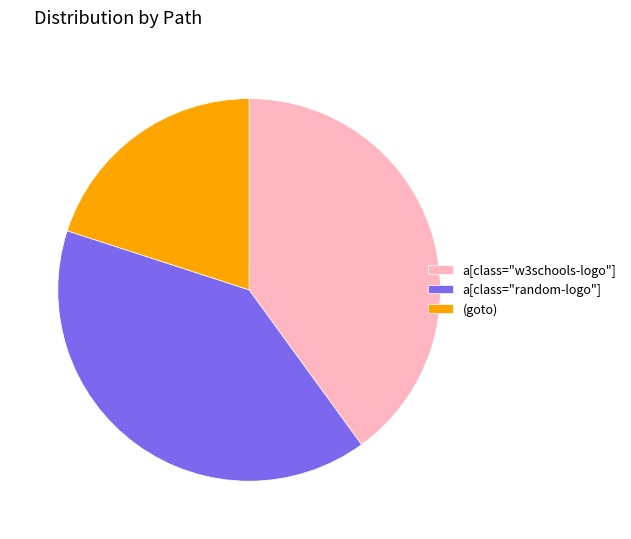

Which has a higher value, (goto) or a[class="w3schools-logo"]?

a[class="w3schools-logo"]